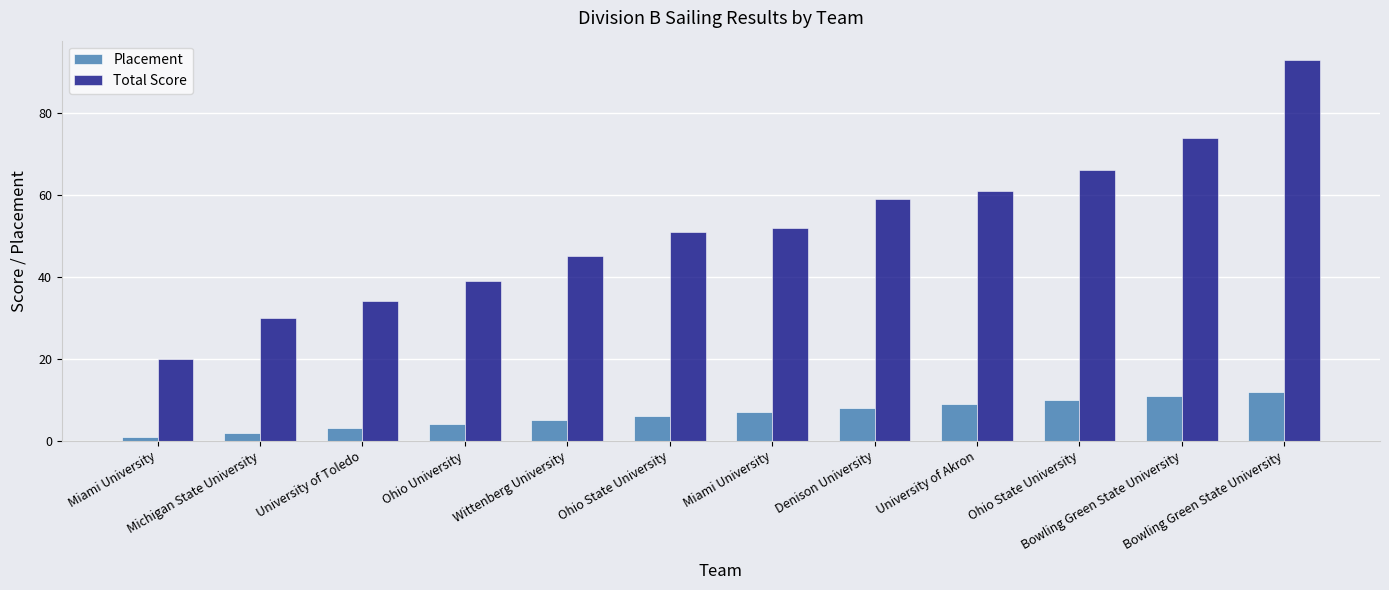

What are all the series names shown in the legend?

Placement, Total Score